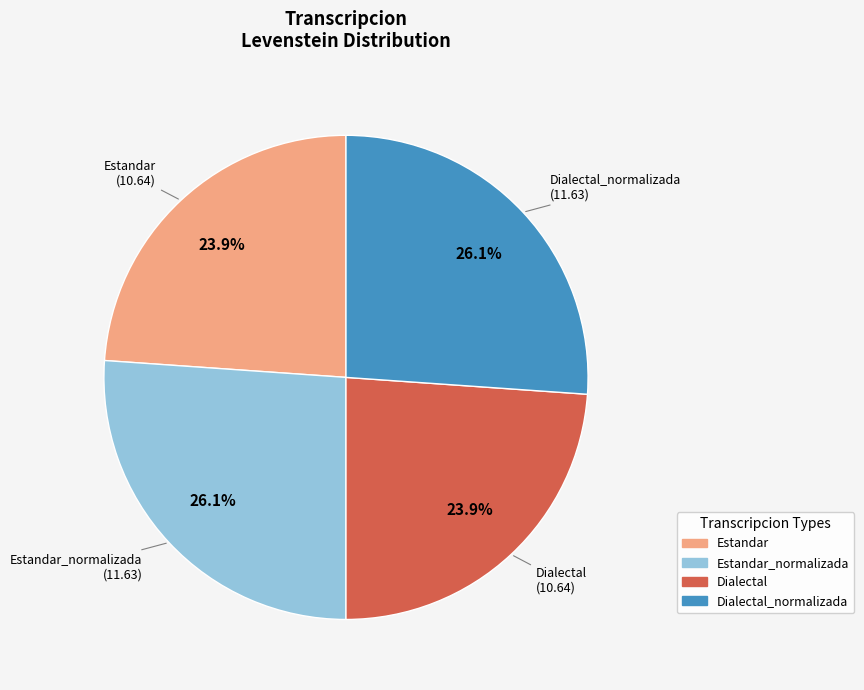

How many slices are in this pie chart?

4